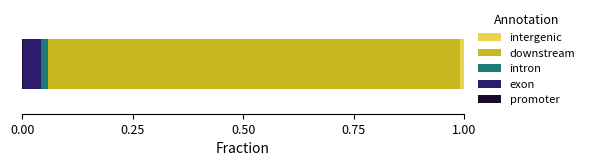

How many series are shown in this chart?

5